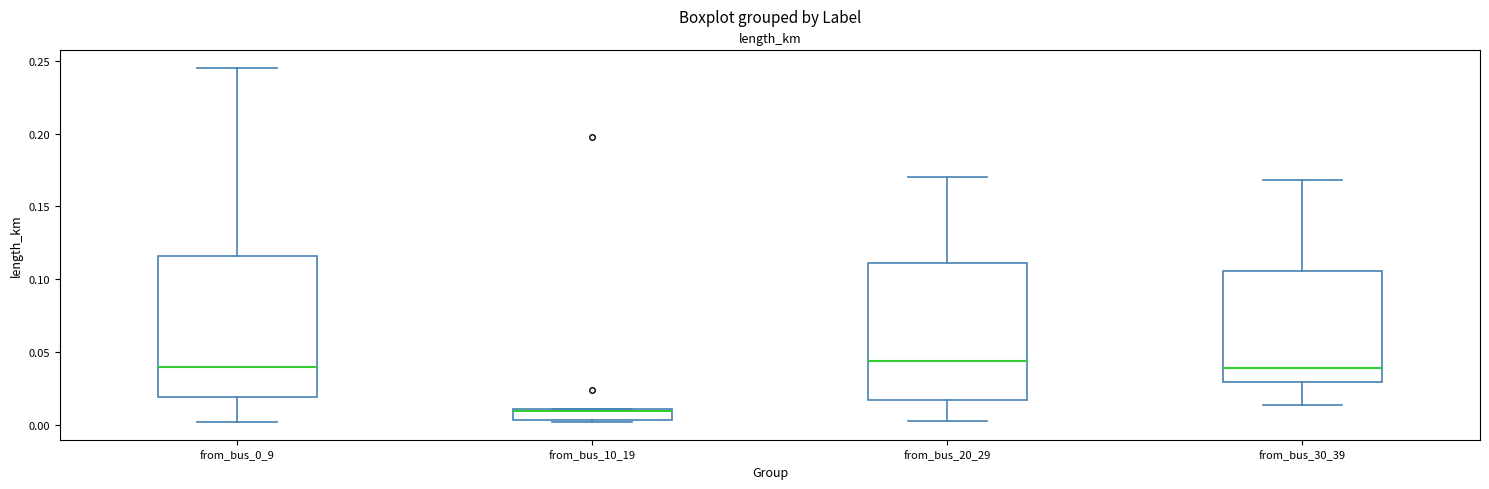

Reading left to right, transcribe this box plot: for each box, give where its median line is, the range the box spans, and where its two whiskers end, as read against the y-axis. The values are not printed on the chart, so give them approximately, as read against the axis.

from_bus_0_9: median 0.040, box 0.020 to 0.115, whiskers 0.000 to 0.245
from_bus_10_19: median 0.010 (drawn on the box's upper edge), box 0.005 to 0.010, whiskers 0.000 to 0.010
from_bus_20_29: median 0.045, box 0.015 to 0.110, whiskers 0.005 to 0.170
from_bus_30_39: median 0.040, box 0.030 to 0.105, whiskers 0.015 to 0.170